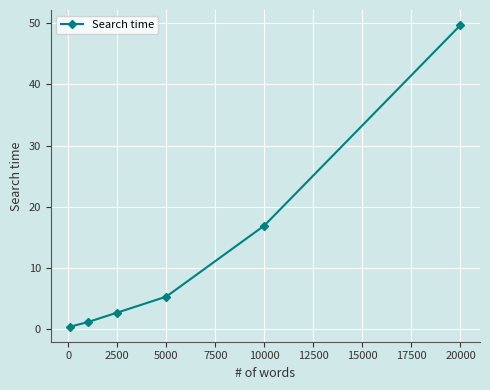

What is the greatest value displayed?

49.7